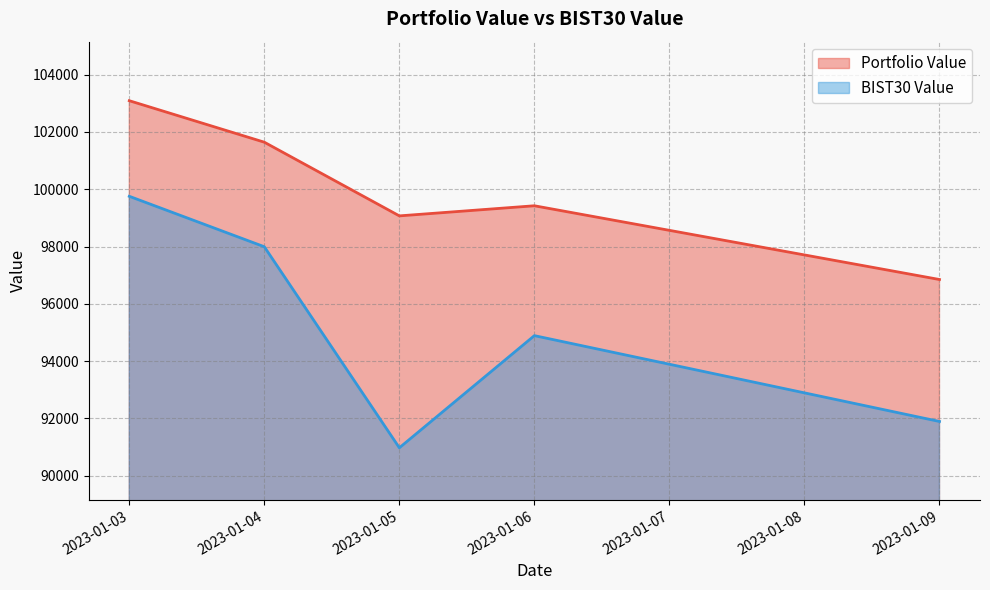

True or false: BIST30 Value and Portfolio Value cross at least once.

False